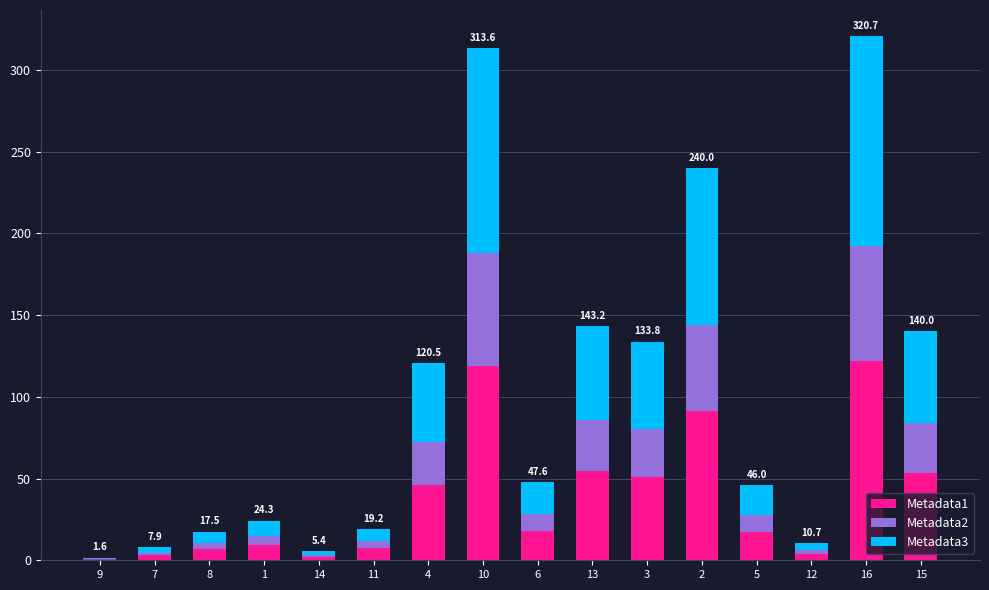

Which series has the largest range (max minus min)?

Metadata3